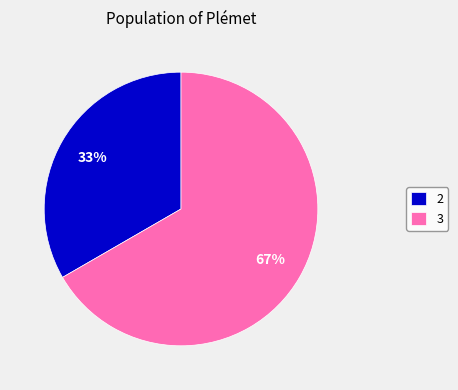

Combined, do 3 and 2 account for over 50%?

Yes